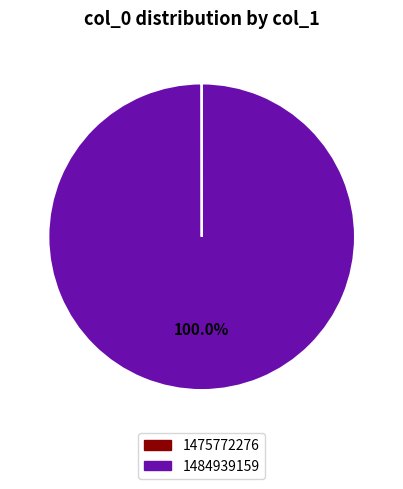

Which slice is the largest?

1484939159